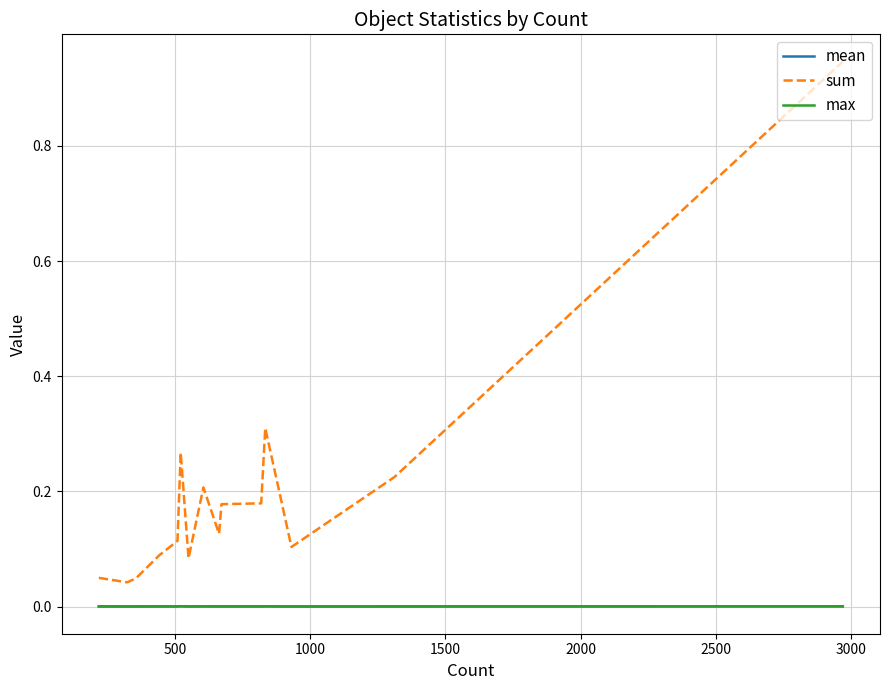

Which series has the largest total across all categories?

sum